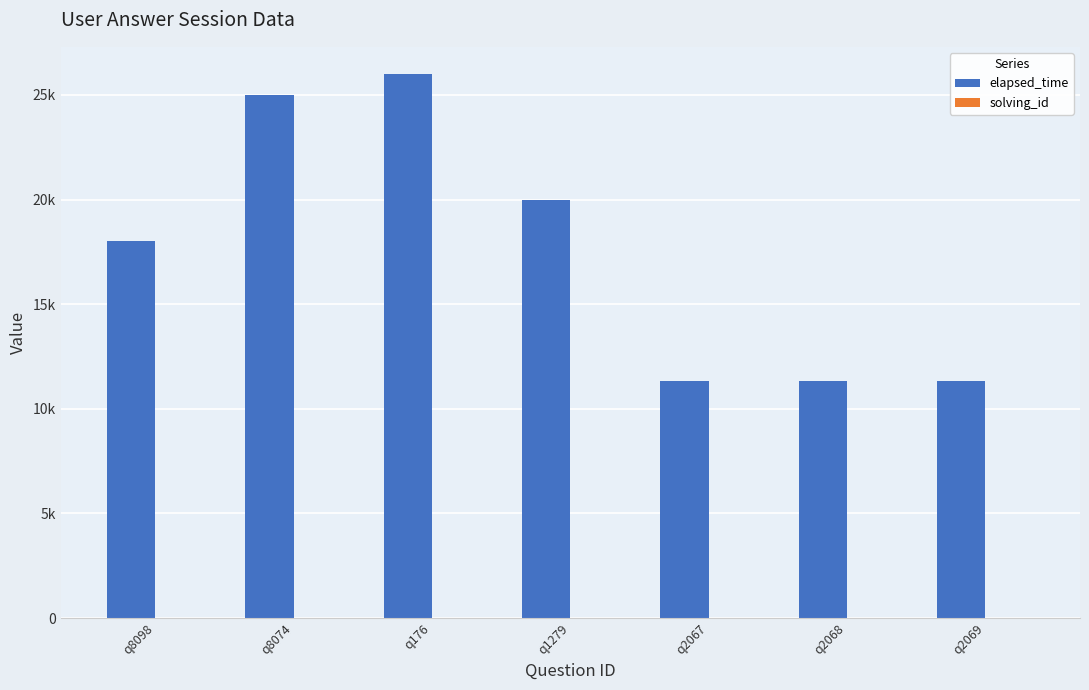

Are the bars horizontal?

No